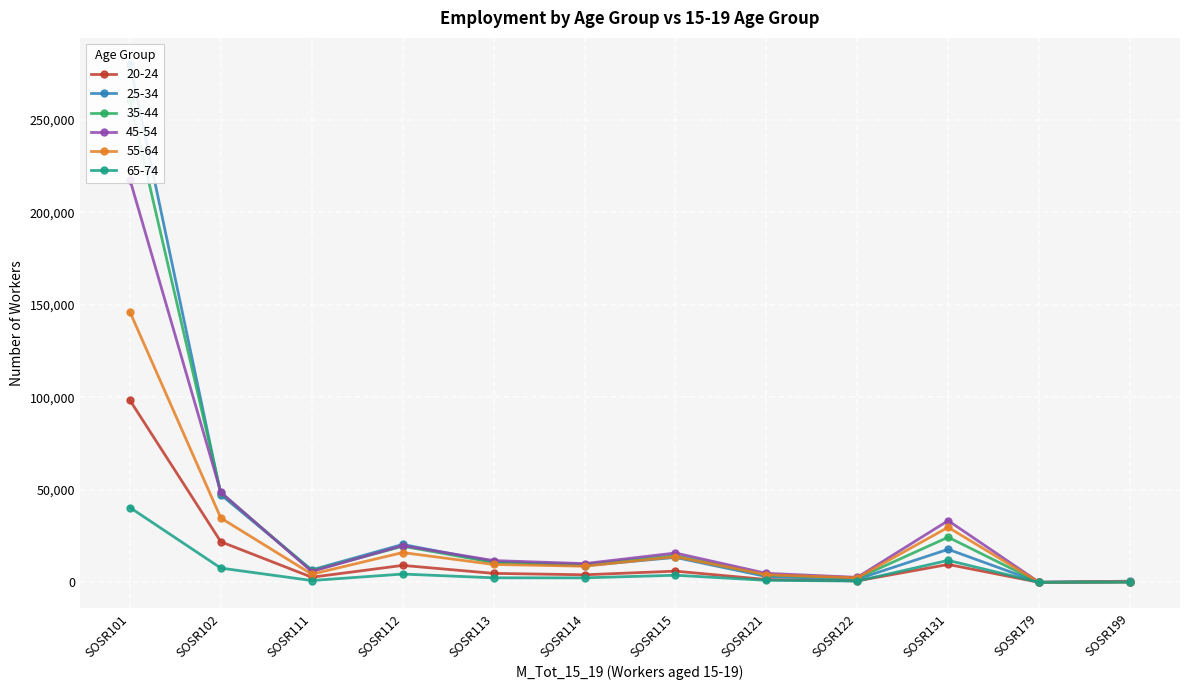

Count the number of data series in this chart.

6